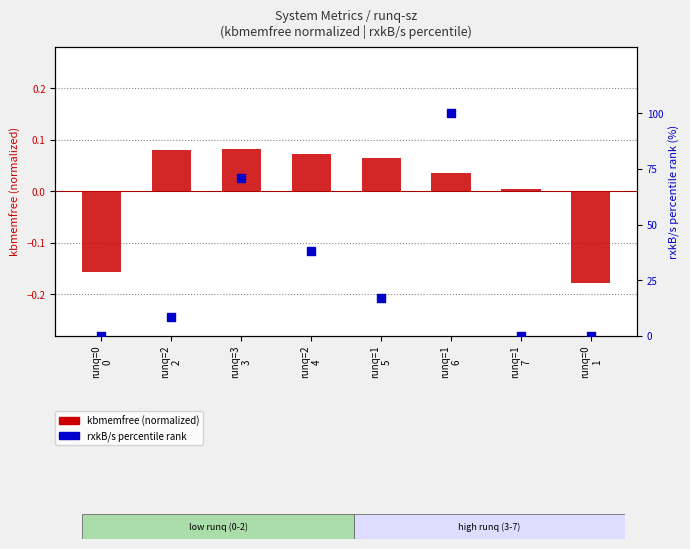

At which category is the sum across all series the highest?

runq=1
6